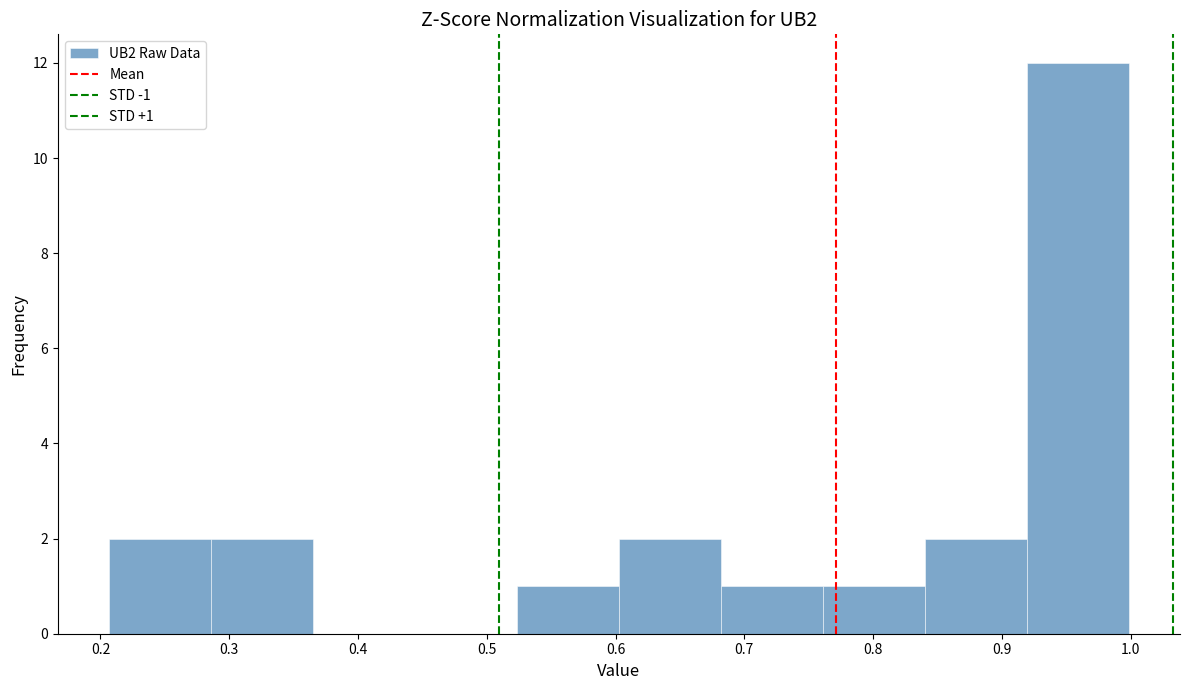

Which range on the x-axis has the tallest bar?

0.92 to 1.00